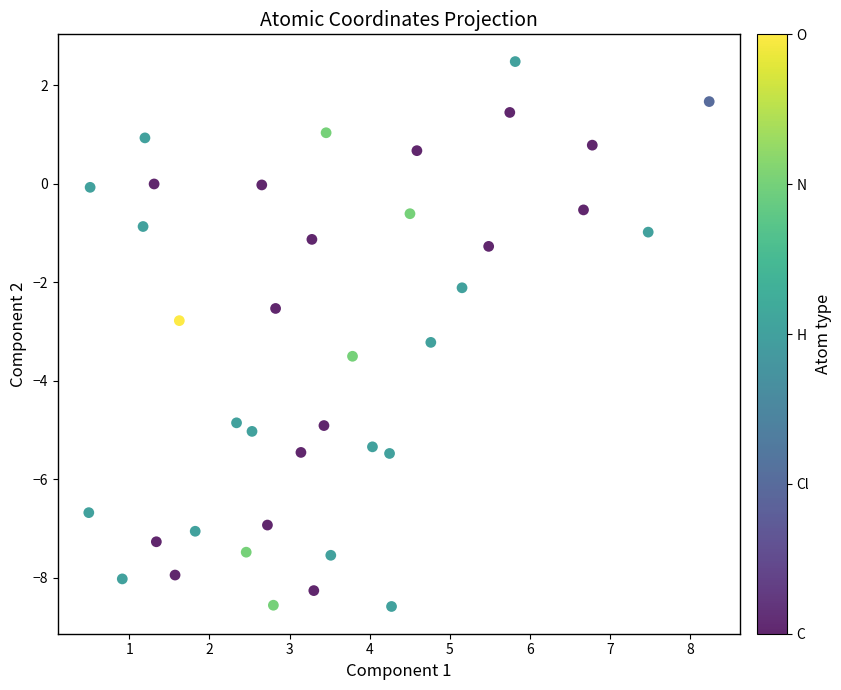

What is the range of X values (max minus min)?

7.7